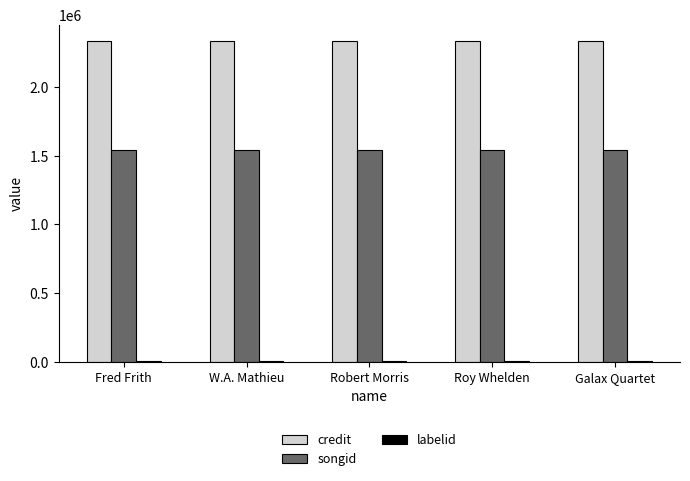

What is the value of the credit bar at the 5th from the left?

2337182